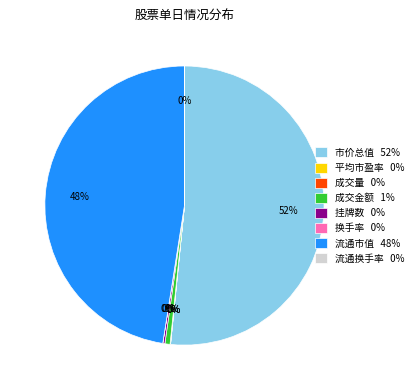

Is the sum of 成交金额 1% and 市价总值 52% greater than half?

Yes